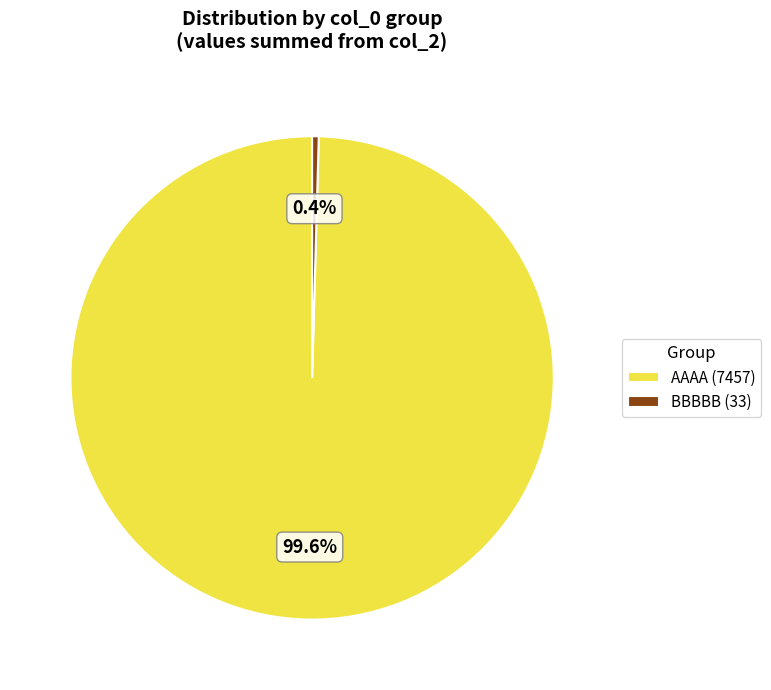

What percentage do AAAA (7457) and BBBBB (33) together represent?

100.0%